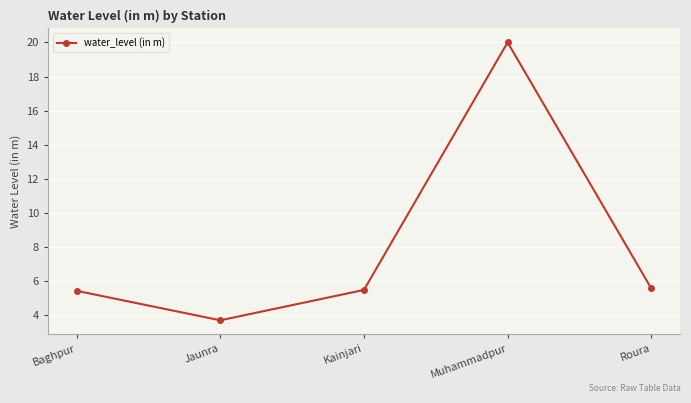

Which category has the highest value across all series?

Muhammadpur